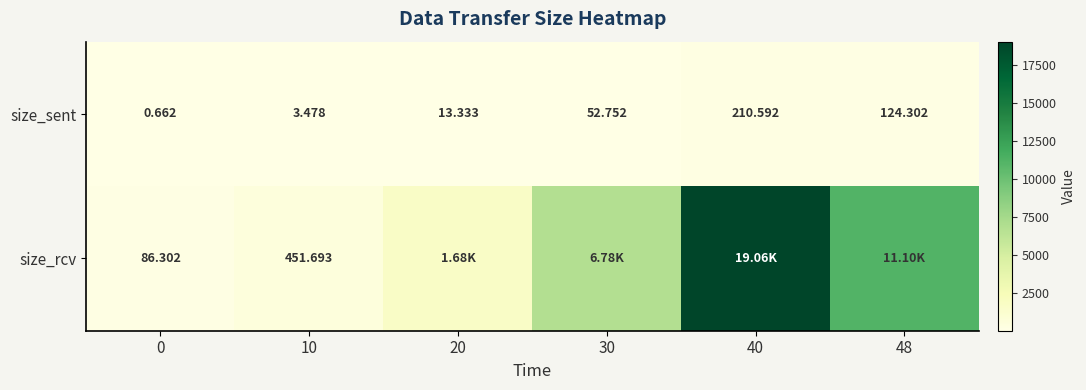

The size_sent series shows 124.3 at 48. True or false?

True